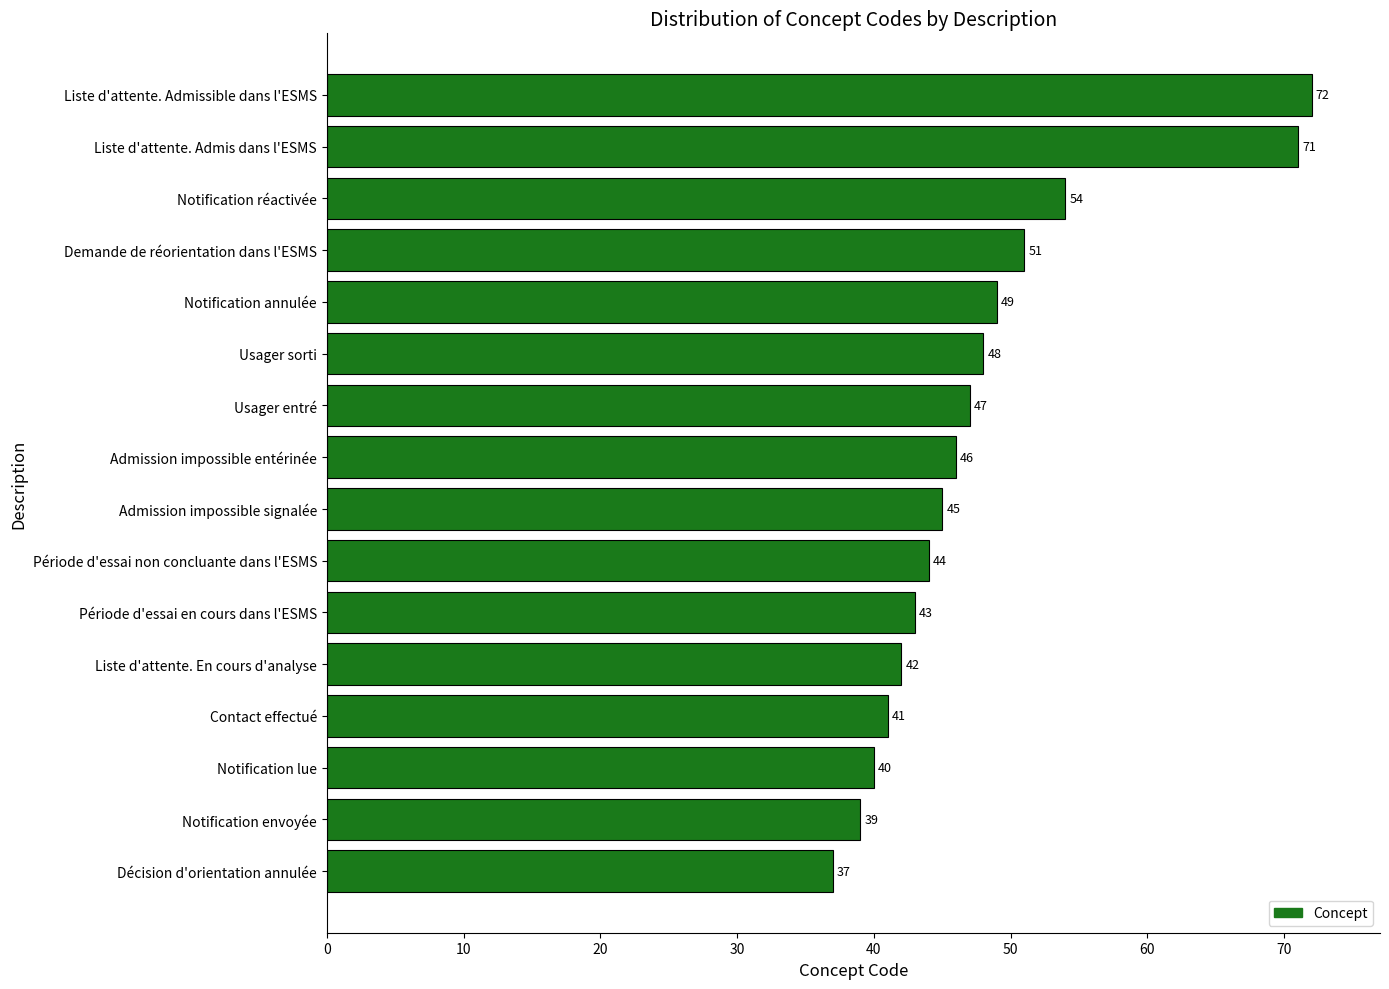

What is the difference between the maximum and second lowest values?

33